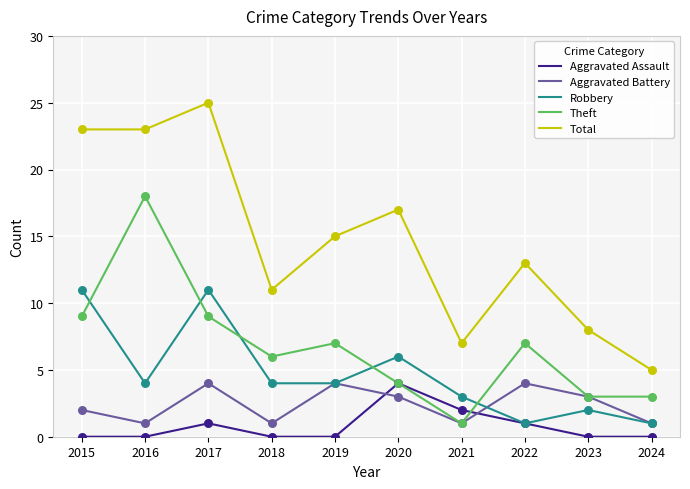

Which series has the largest total across all categories?

Total